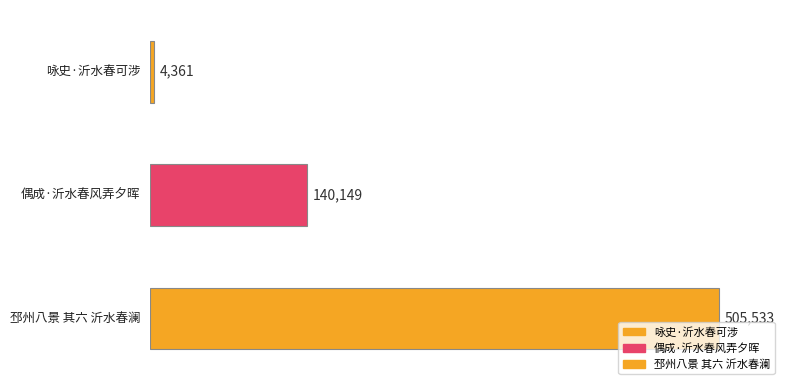

What position from the left is 偶成·沂水春风弄夕晖?

2